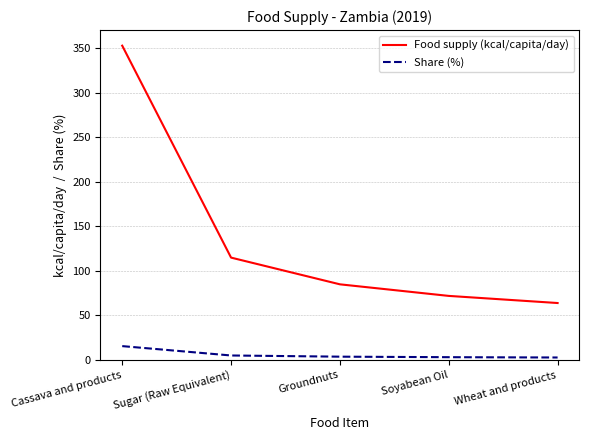

Is it true that Food supply (kcal/capita/day) equals 64.0 at Wheat and products?

True